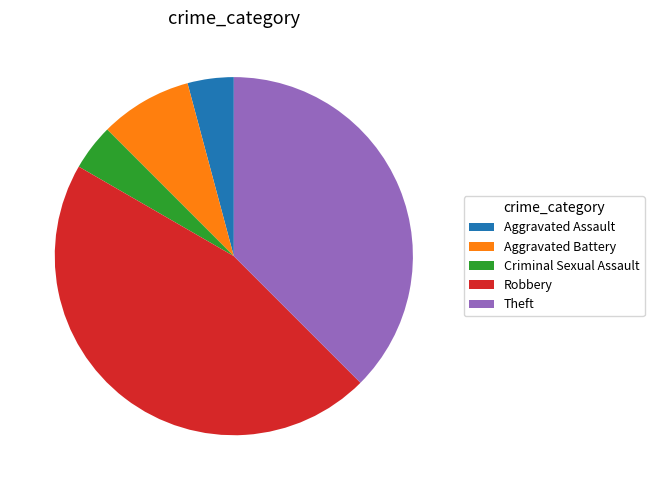

Does Criminal Sexual Assault account for over 50% of the chart?

No